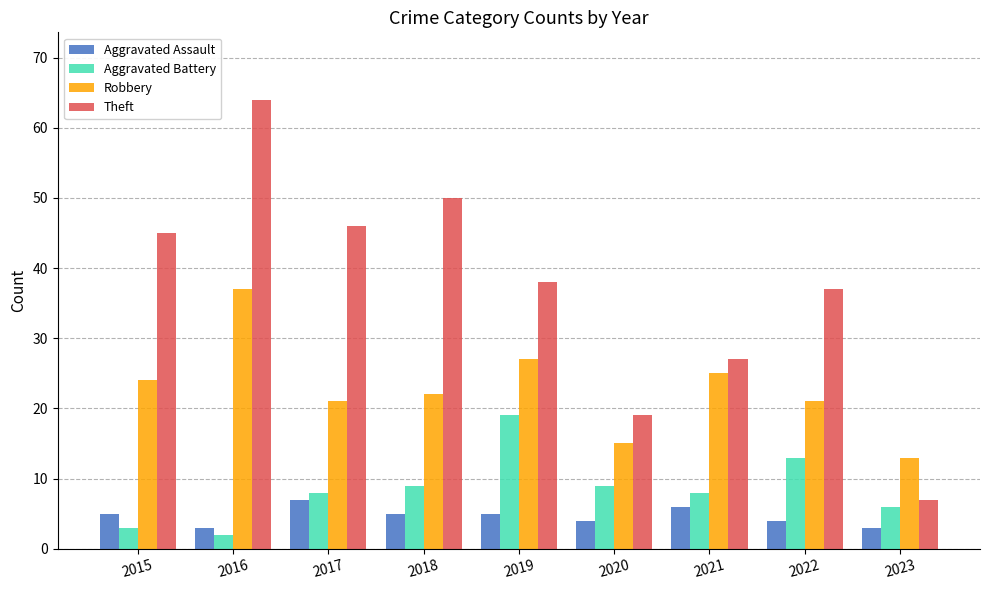

What is the greatest value displayed?

64